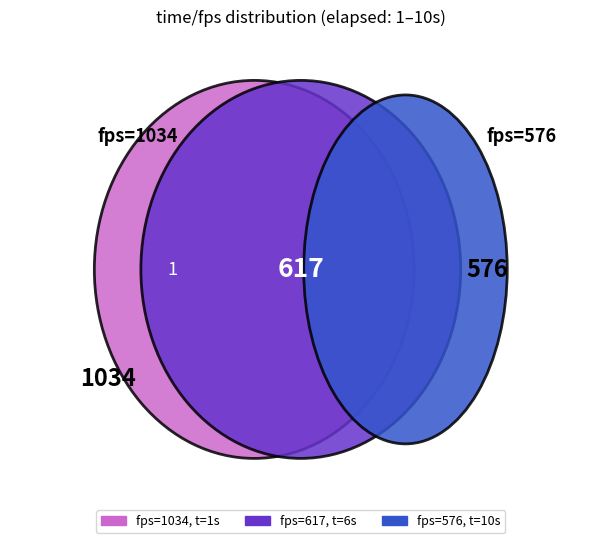

To the nearest percent, what is the average slice percentage?

33%